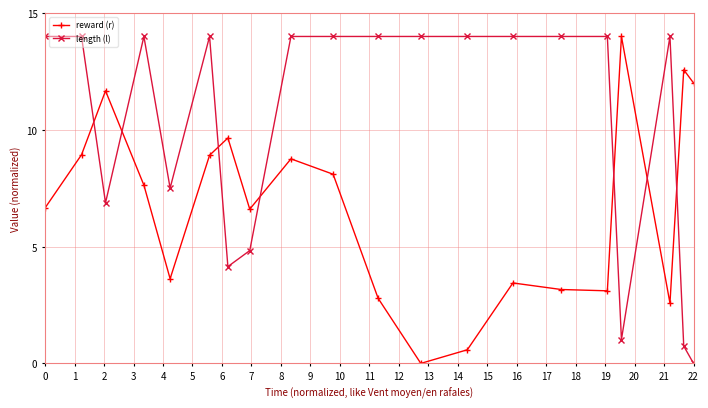

What is the maximum value shown in the chart?

14.0